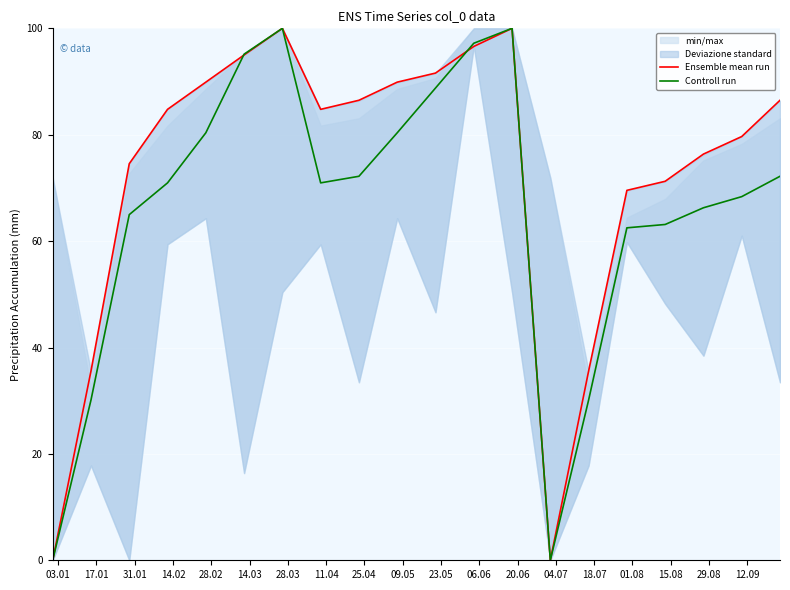

True or false: Ensemble mean run and Controll run intersect in this chart.

True